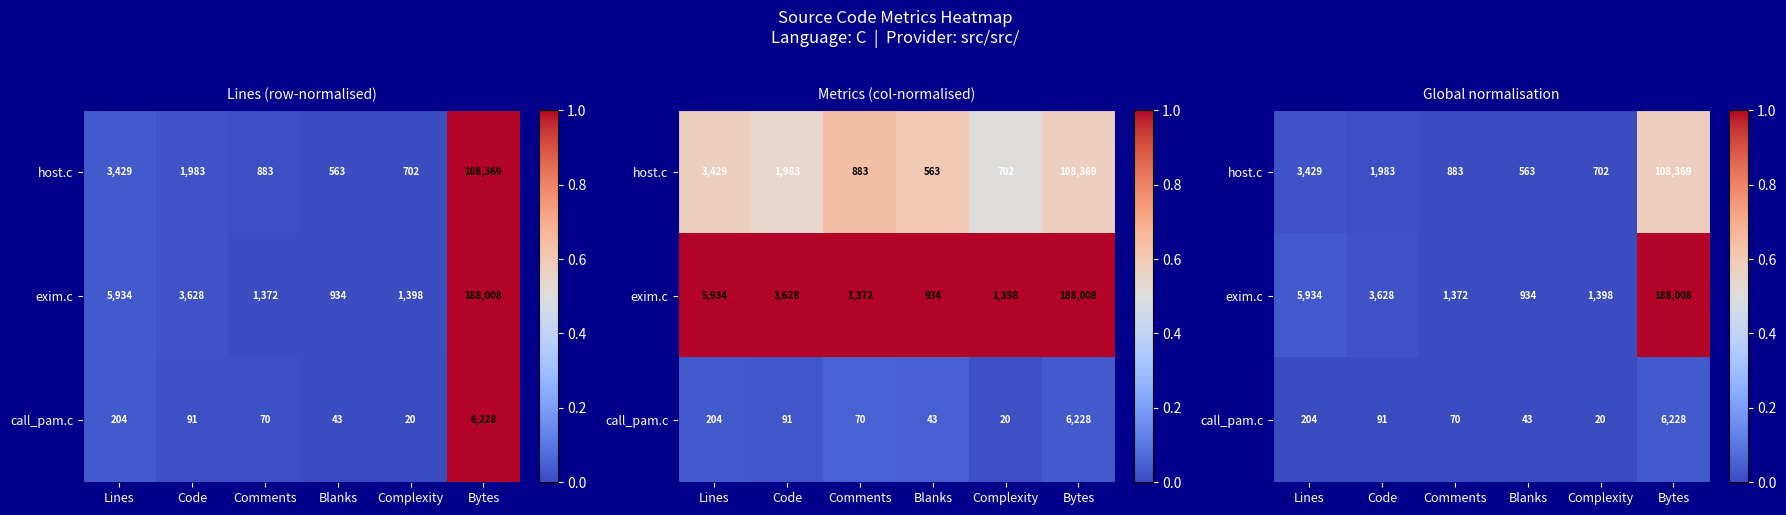

Is it true that call_pam.c equals 0.0 at Lines?

False